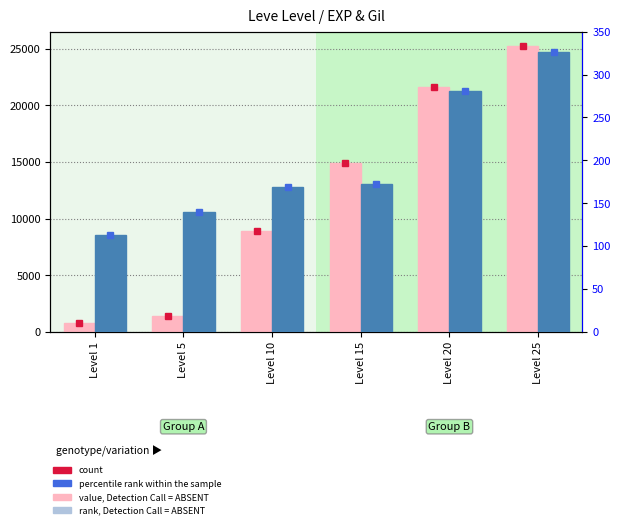

True or false: rank, Detection Call = ABSENT has a value of 242 at Level 5.

False